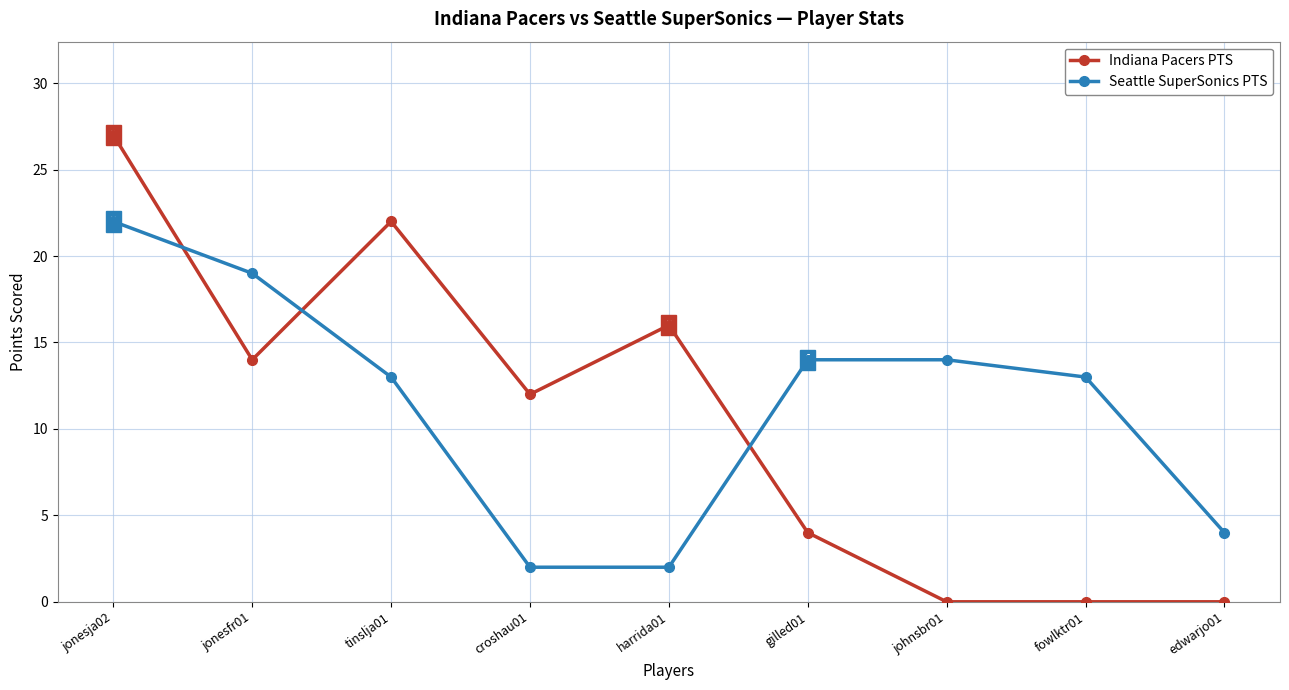

How many series are shown in this chart?

2